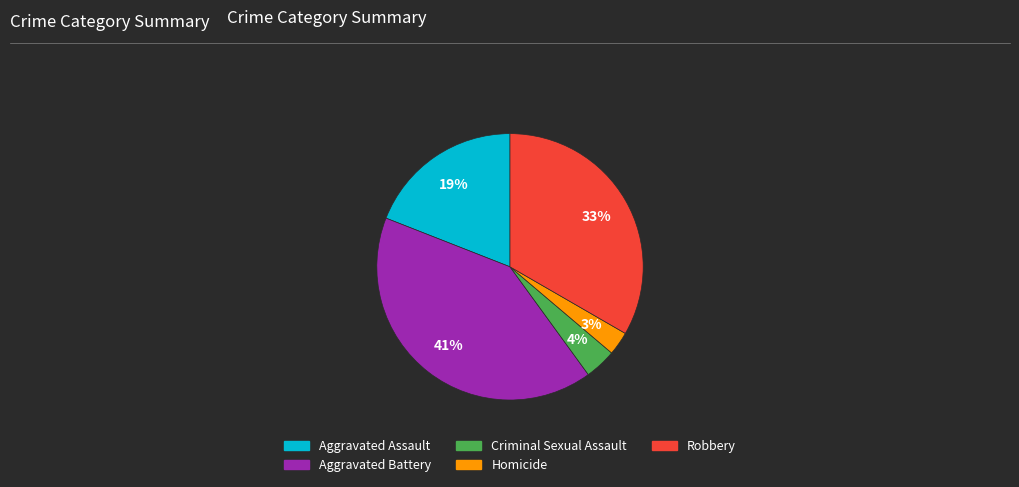

To the nearest percent, what is the average slice percentage?

20%